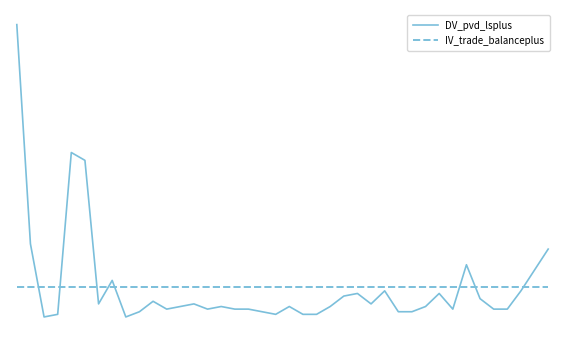

What is the maximum value for DV_pvd_lsplus?

112.0